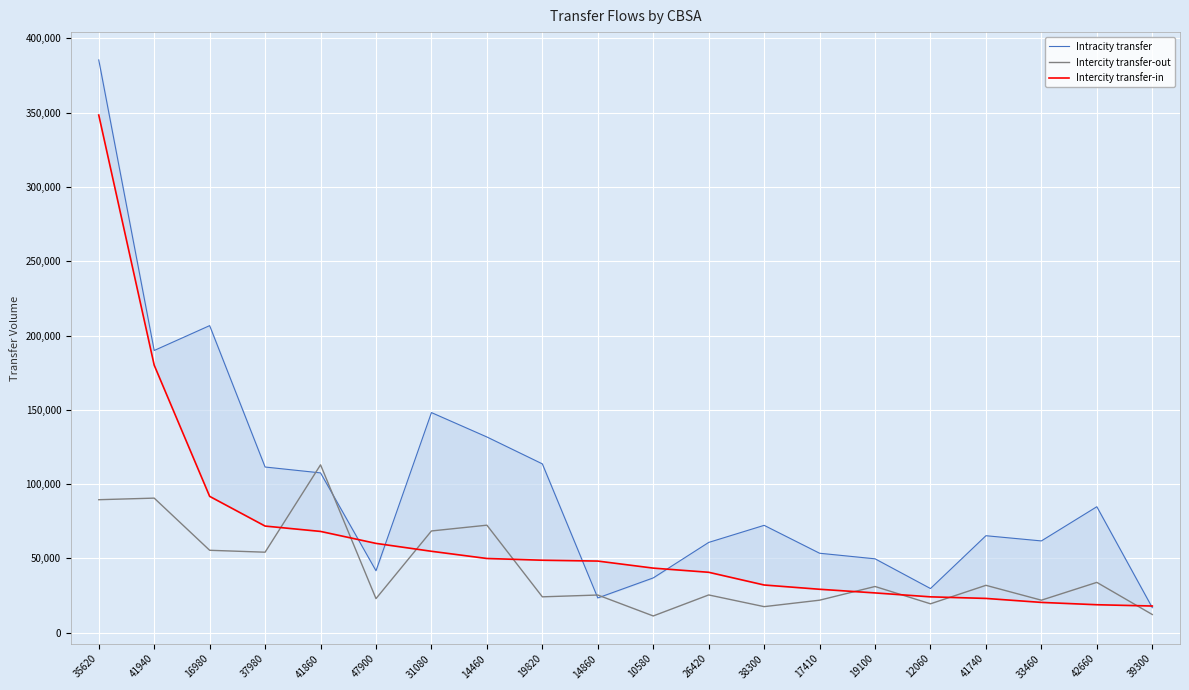

In Intracity transfer, how many points are higher than both neighbors (excluding endpoints)?

5